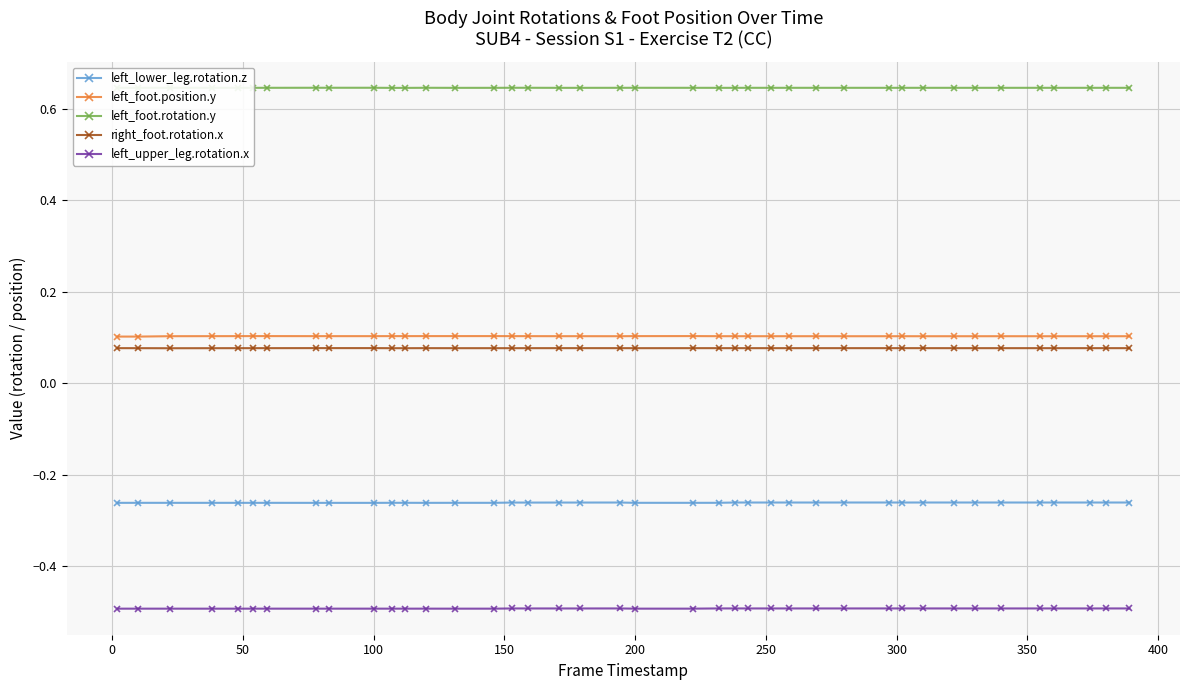

What are all the series names shown in the legend?

left_lower_leg.rotation.z, left_foot.position.y, left_foot.rotation.y, right_foot.rotation.x, left_upper_leg.rotation.x